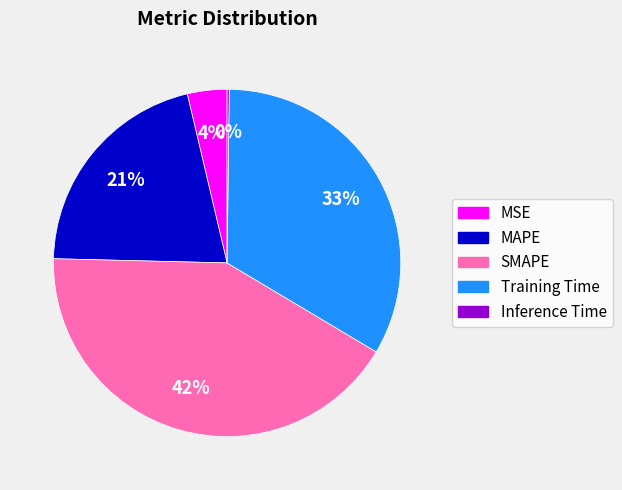

What percentage is the SMAPE slice, to the nearest percent?

42%